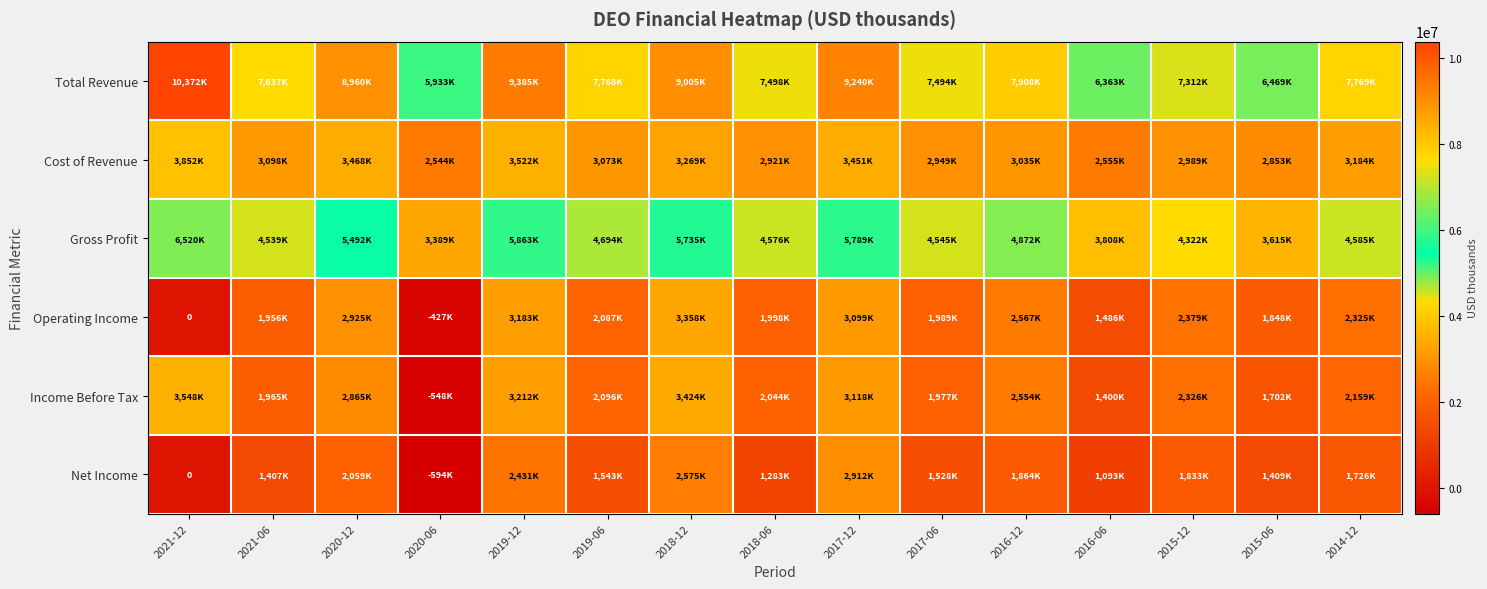

How many values in the Operating Income series are below 2087000?

7